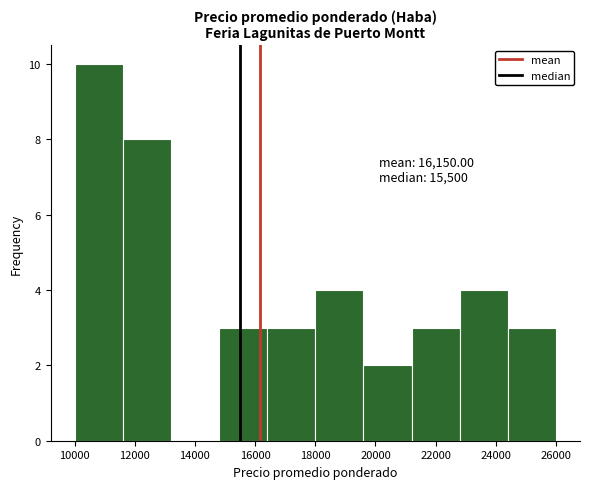

Which range on the x-axis has the tallest bar?

10000 to 11600